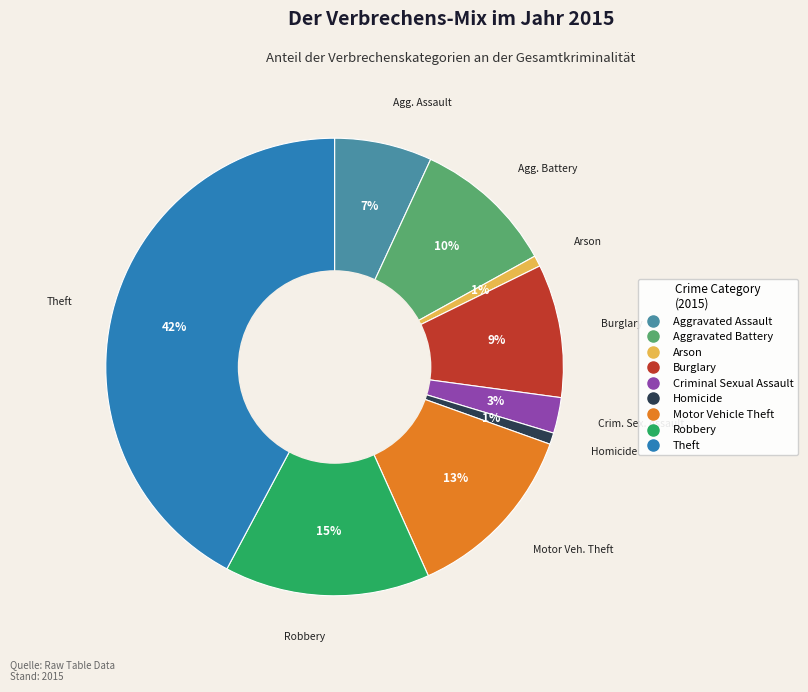

The Homicide slice represents 6% of the pie. True or false?

False